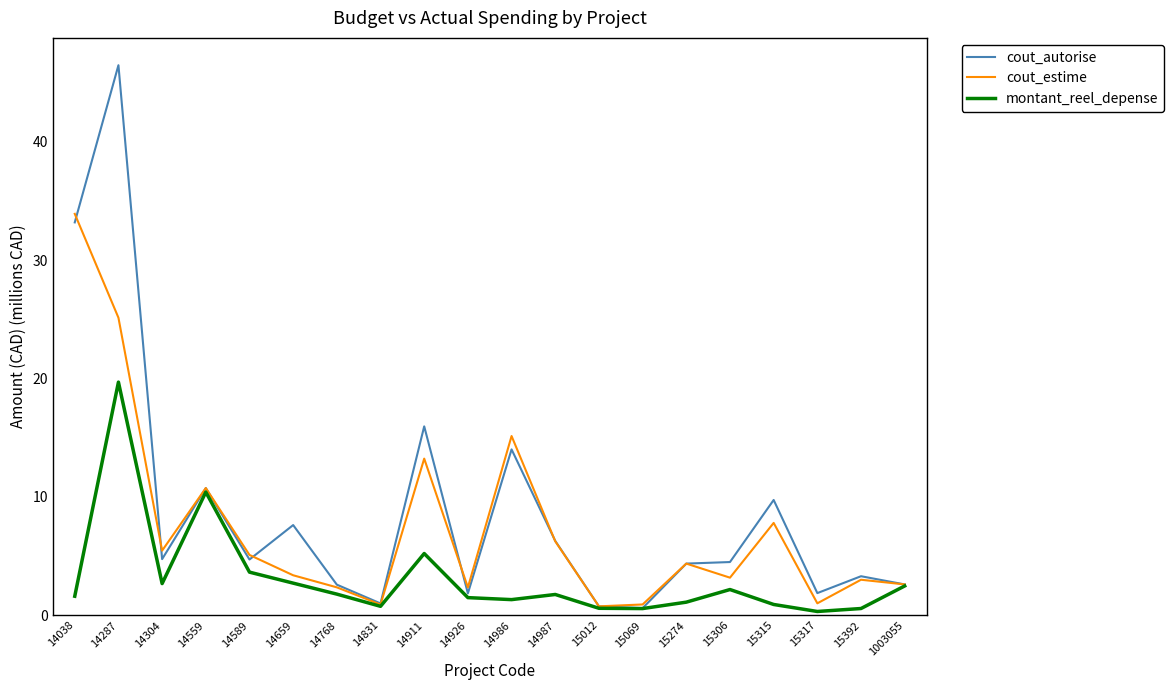

Where is cout_autorise nearest to the value 23?

14911